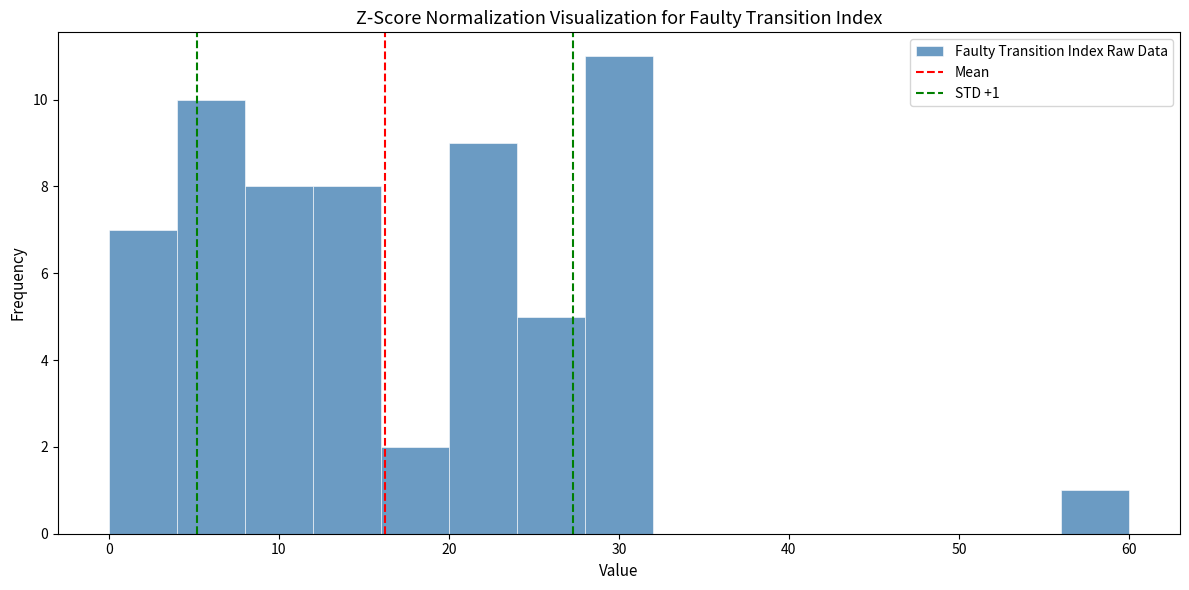

Over which range of the x-axis is the bar tallest?

28 to 32